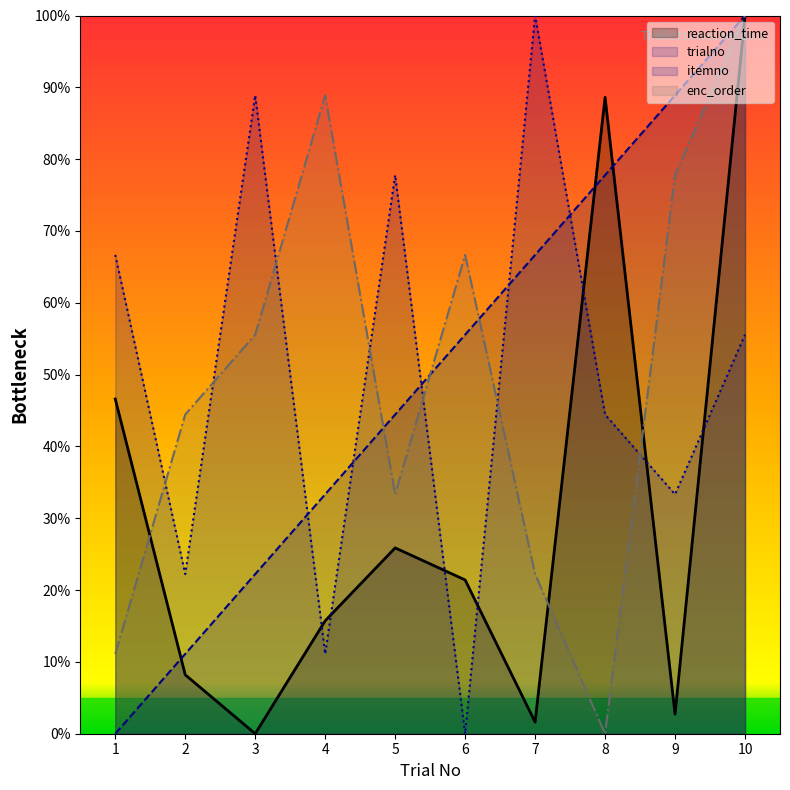

What are all the series names shown in the legend?

reaction_time, trialno, itemno, enc_order